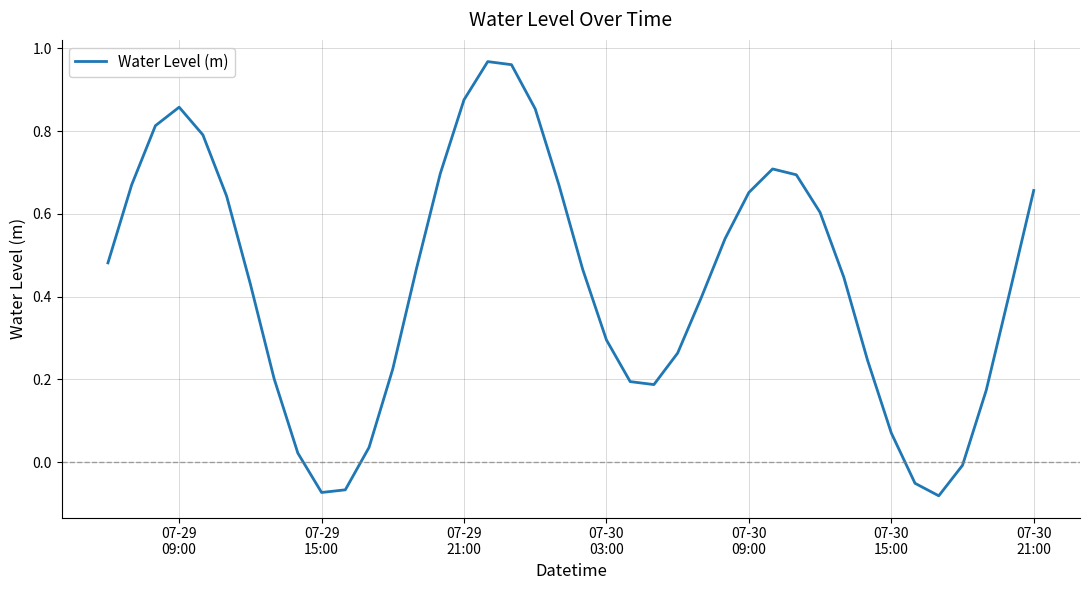

Where is the first local minimum?

07-29 15:00